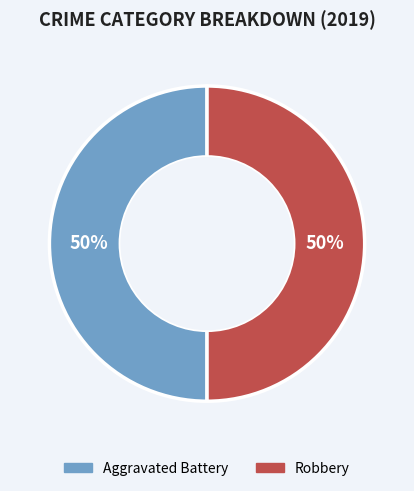

To the nearest percent, what is the average slice percentage?

50%